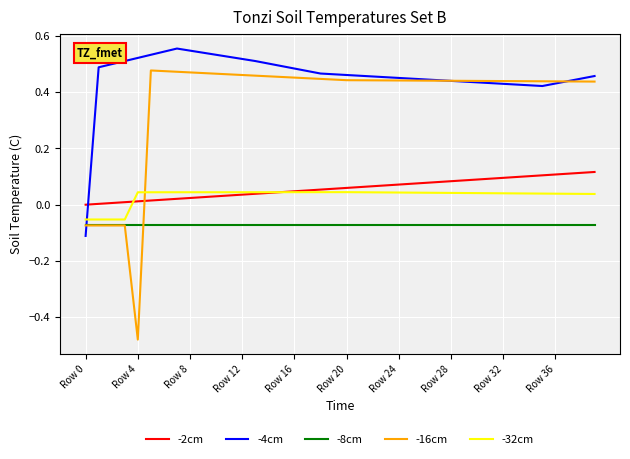

List the series in order of their peak value, lowest first.

-8cm, -32cm, -2cm, -16cm, -4cm